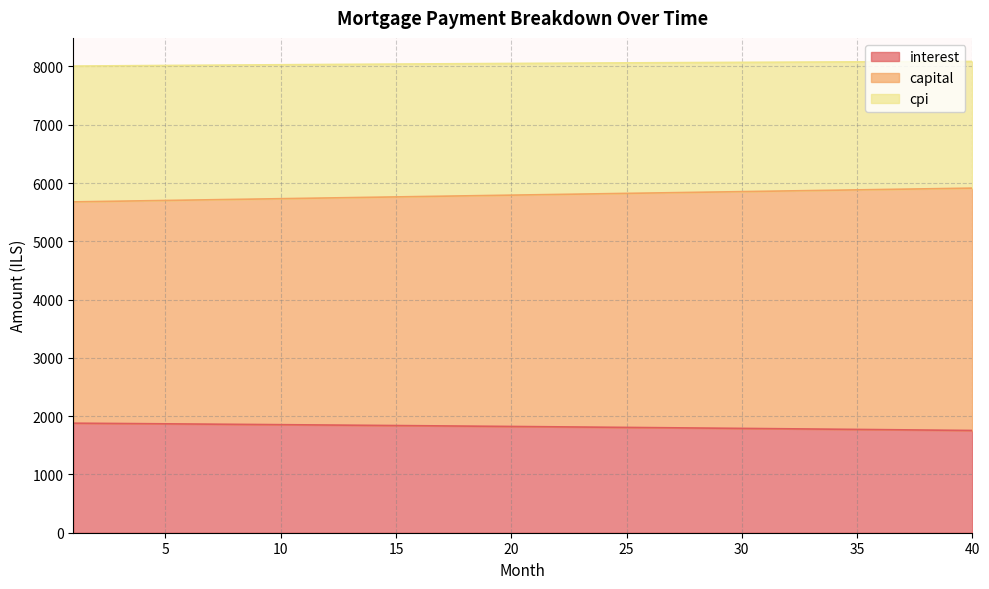

True or false: cpi and capital cross at least once.

False